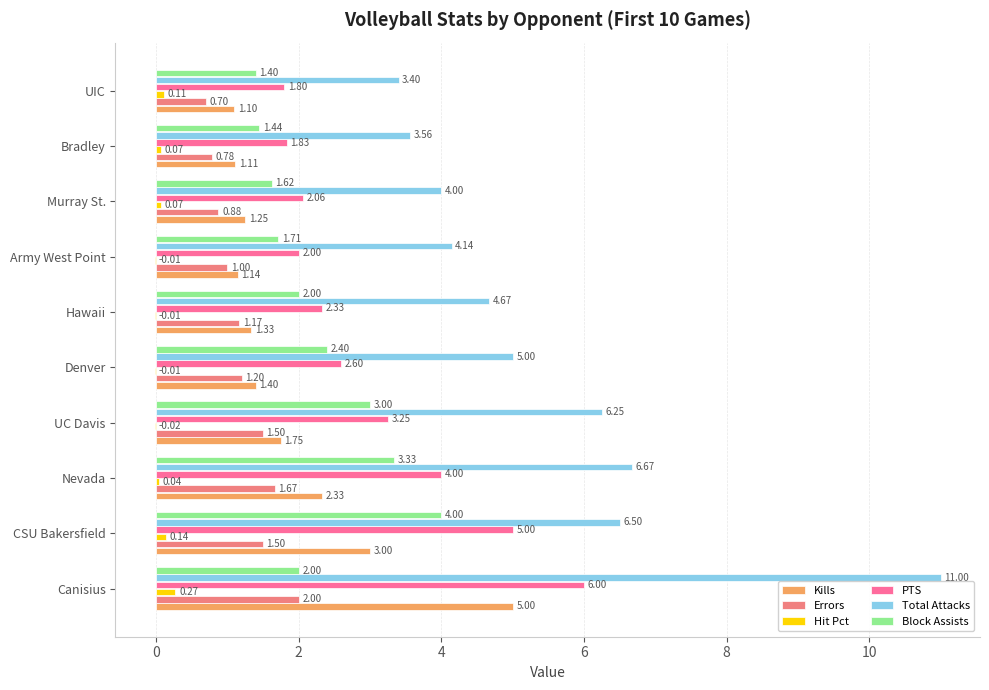

How many data points does each series have?

10